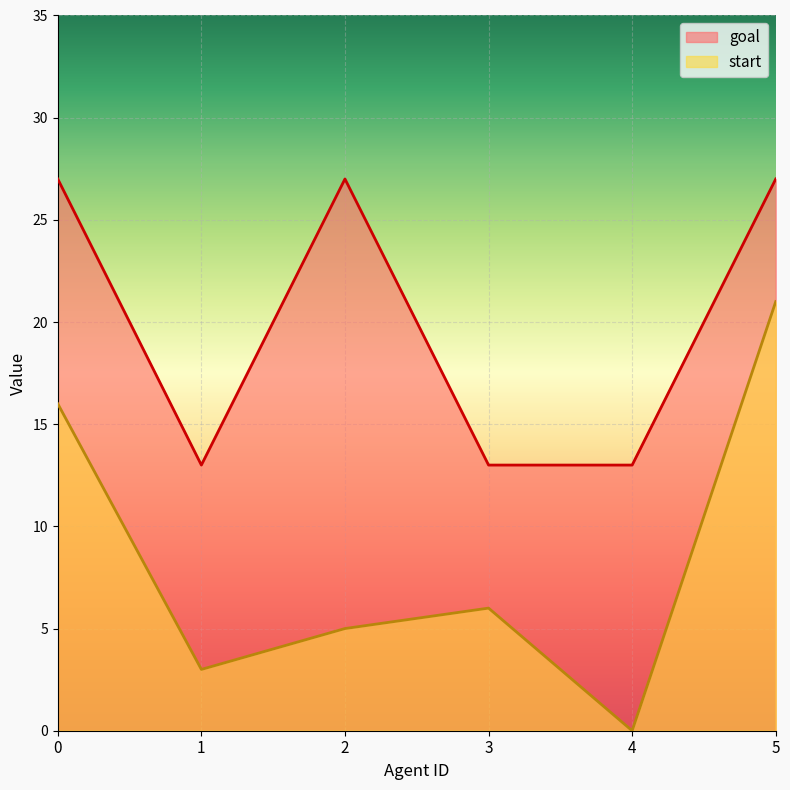

What is the lowest value of the goal series?

13